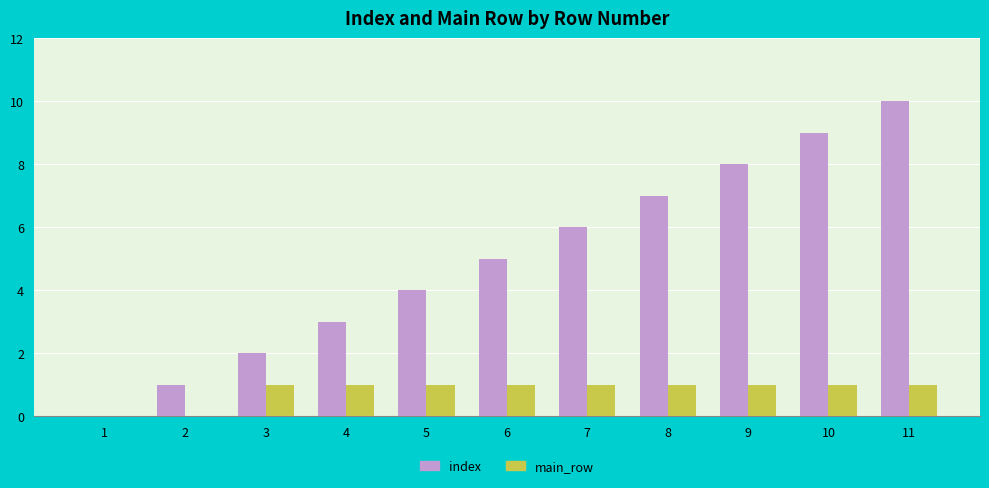

Reading right to left, extract all data points from this chart.

index: 10	9	8	7	6	5	4	3	2	1	0
main_row: 1	1	1	1	1	1	1	1	1	0	0